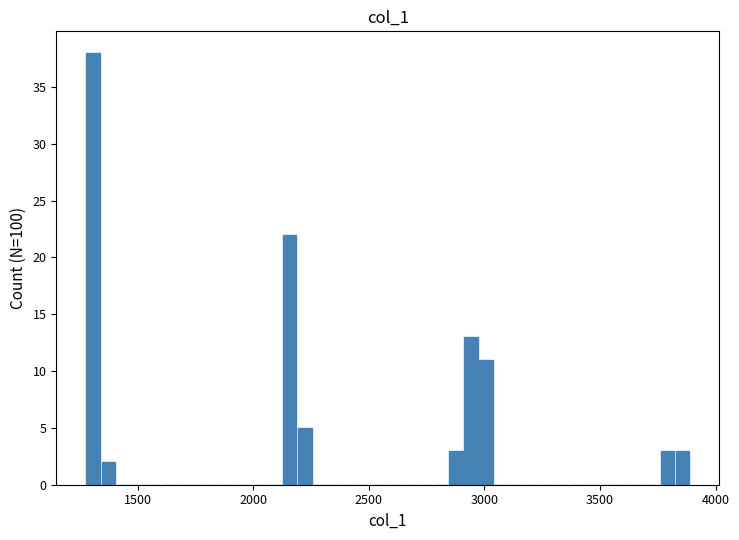

Read against the x-axis, roughly where is the centre of the tallest bar?

1300